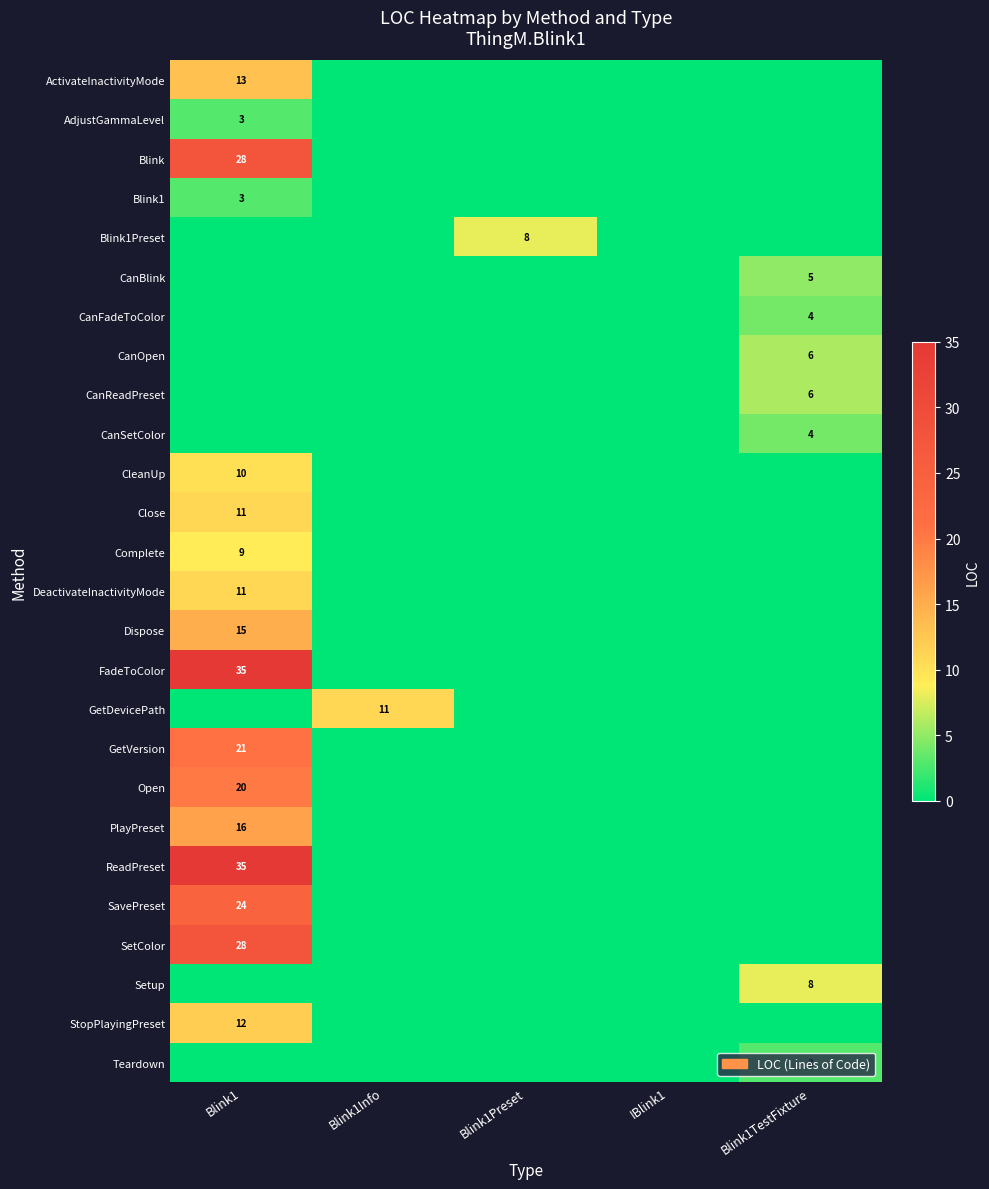

Is it true that row_4 equals 0 at Blink1TestFixture?

True